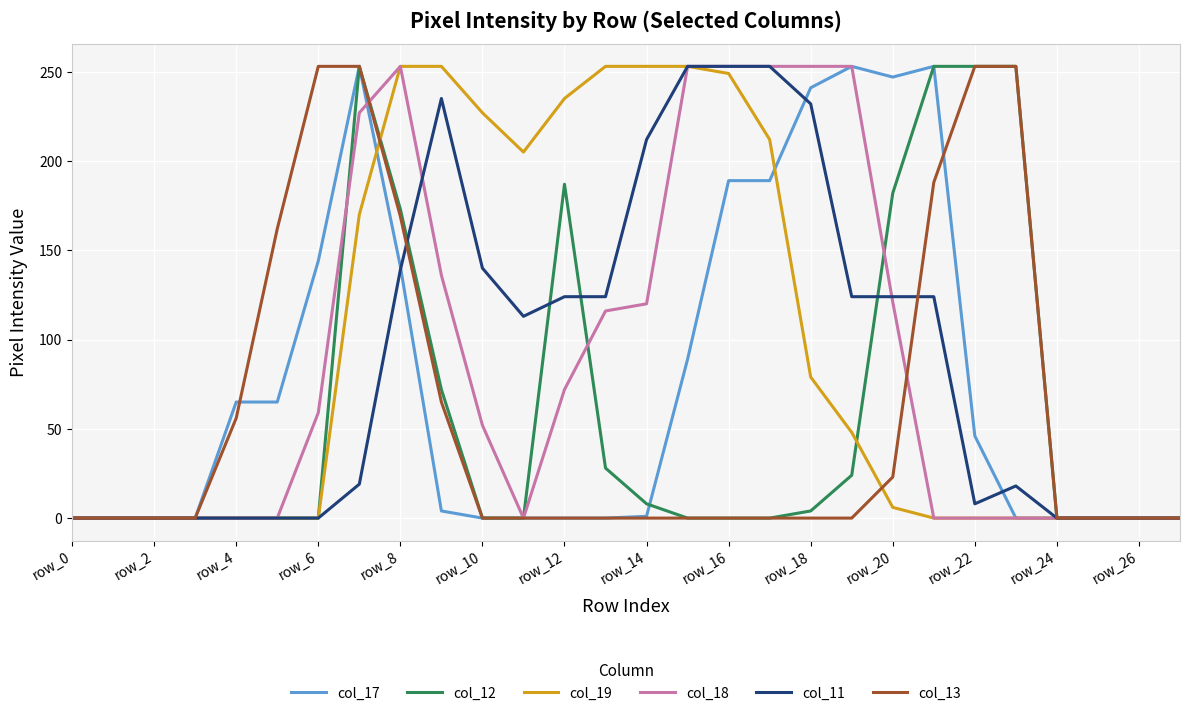

What is the maximum value shown in the chart?

253